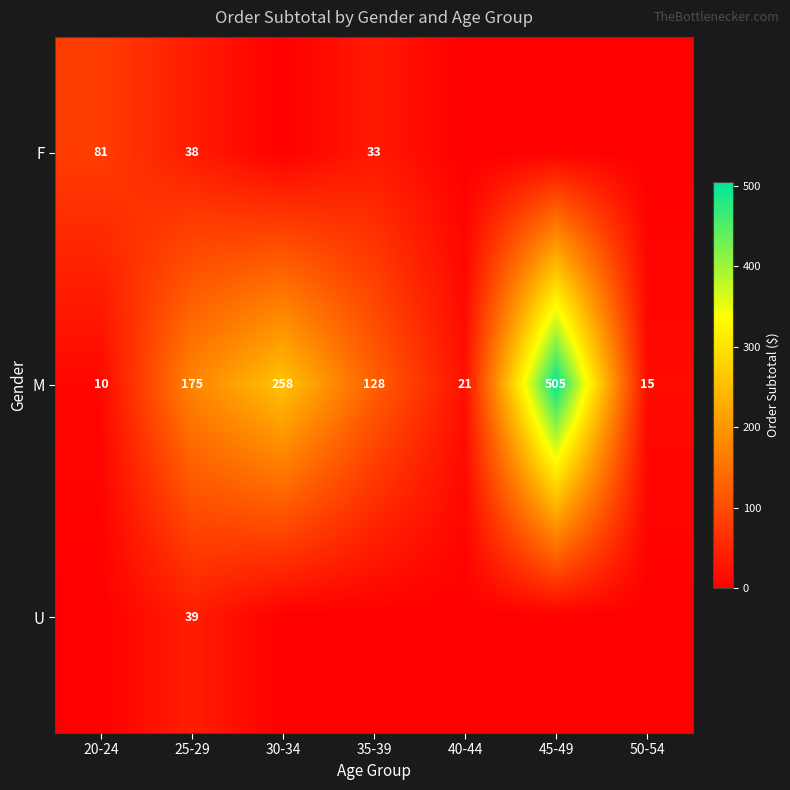

The M series shows 46 at 25-29. True or false?

False